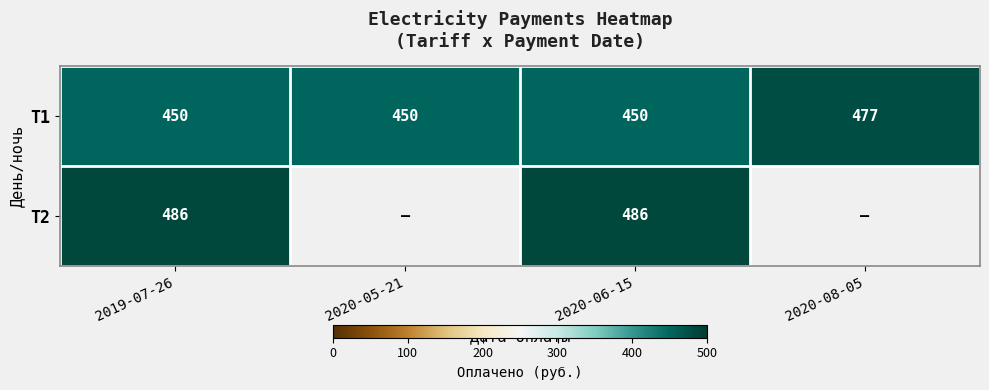

The T2 series shows 149 at 2019-07-26. True or false?

False